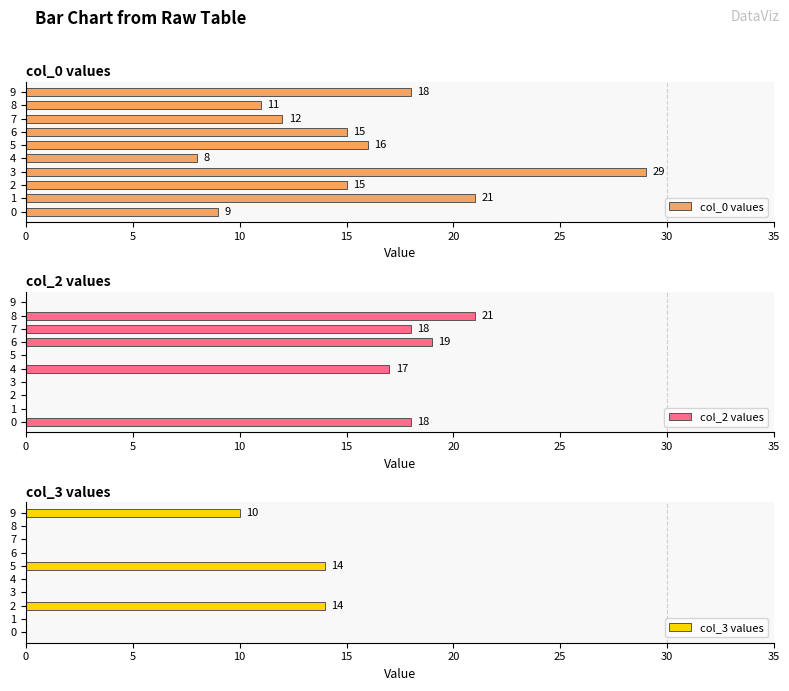

What is the label of the 9th bar from the left?

8